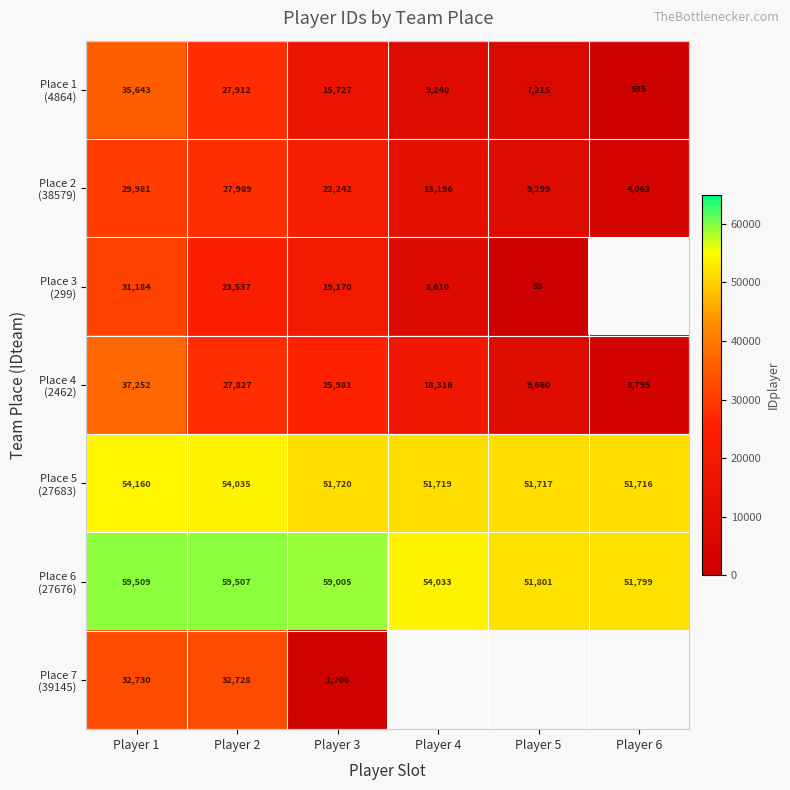

What is the spread (max minus min) of values at Player 3?

57299